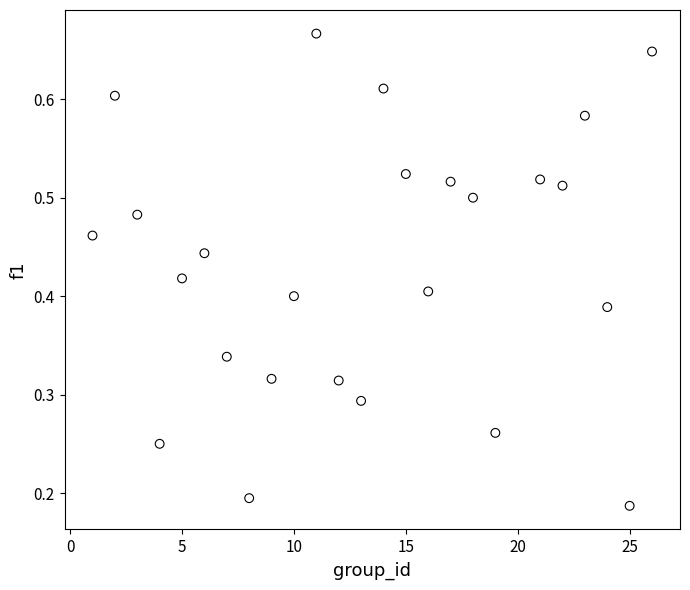

What is the range of X values (max minus min)?

25.0